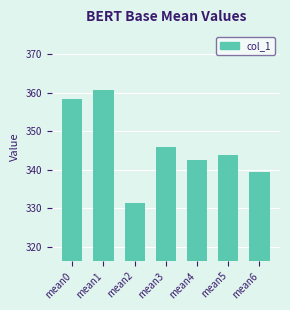

The value at mean0 is 189.9. True or false?

False